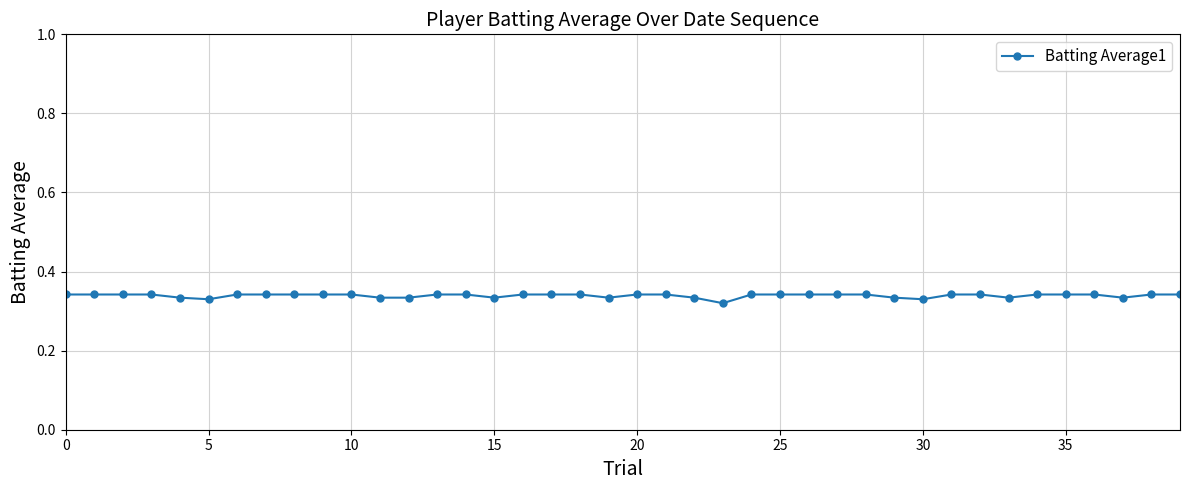

Count the values in the range 0 to 1.

40